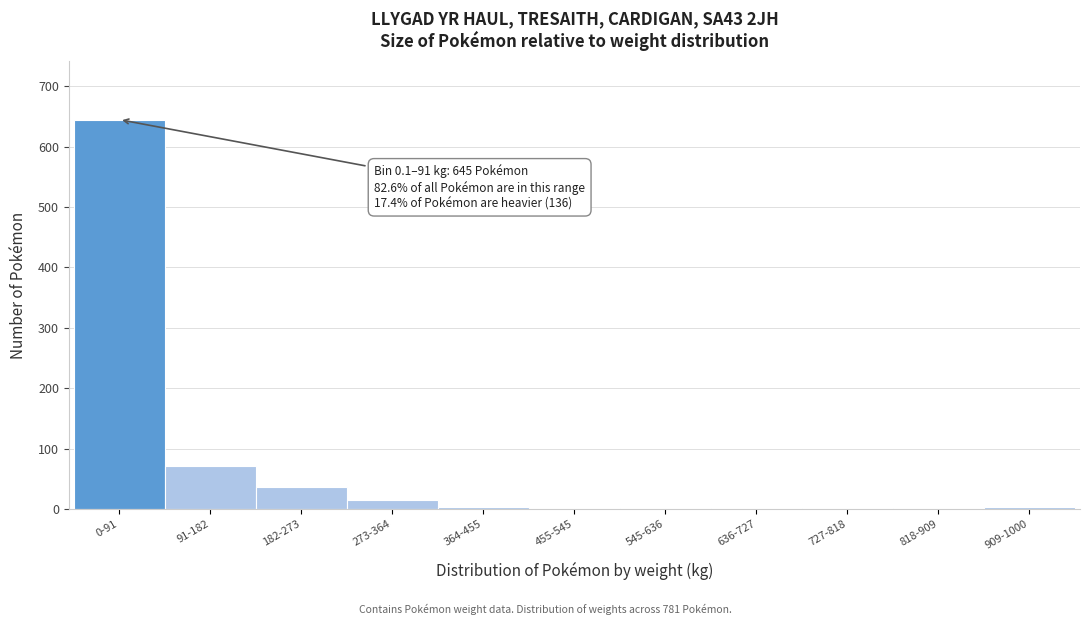

What is the sum of all values?

781